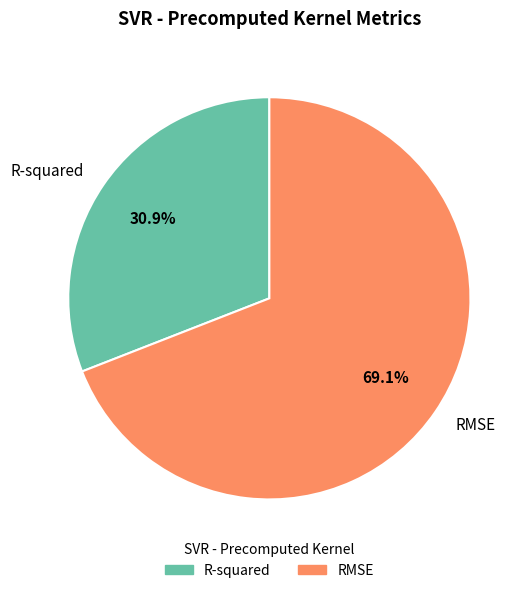

To the nearest percent, what is the difference between the largest and smallest slice percentages?

38%